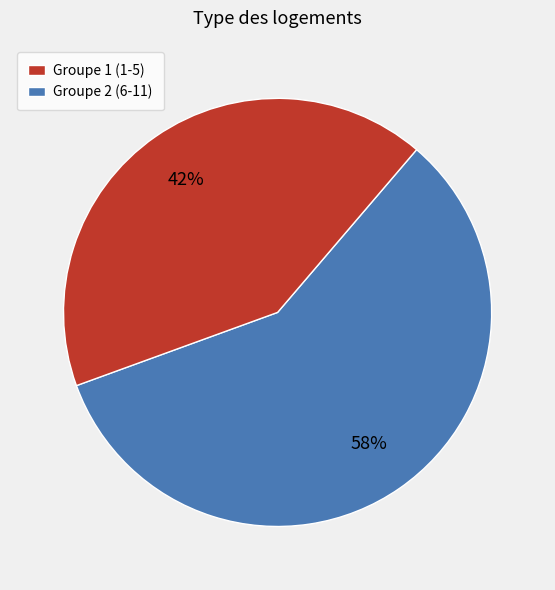

Is there any slice that represents more than half of the pie?

Yes